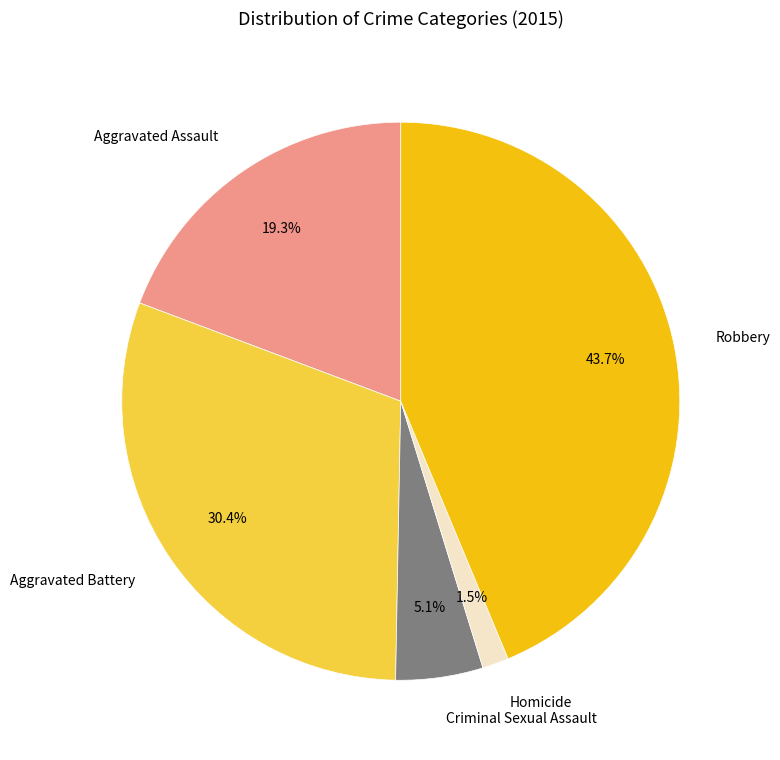

The Aggravated Assault slice represents 19% of the pie. True or false?

True